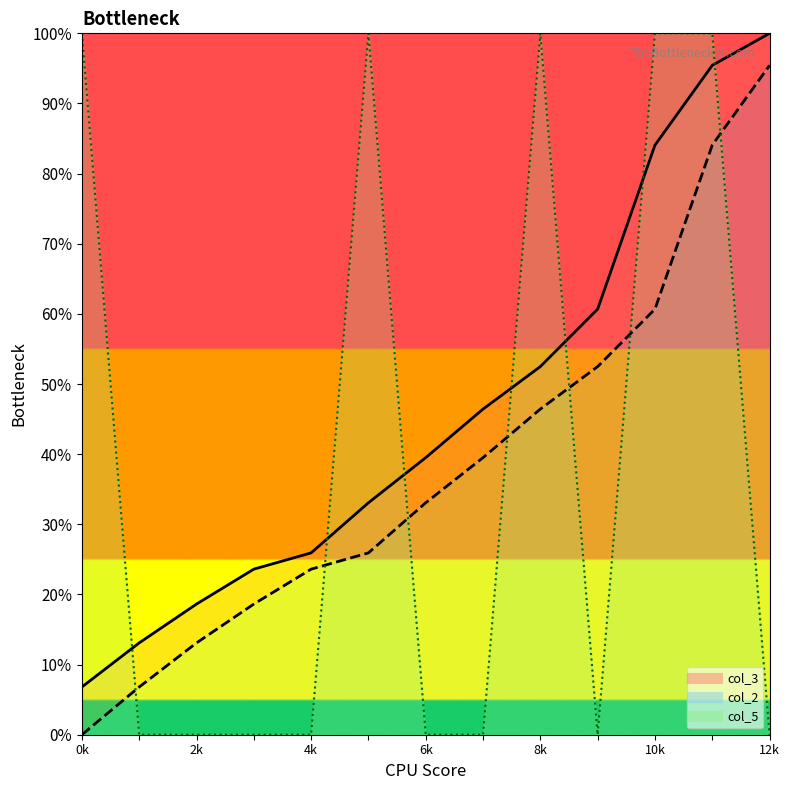

How many data points in col_3 are less than 39?

6